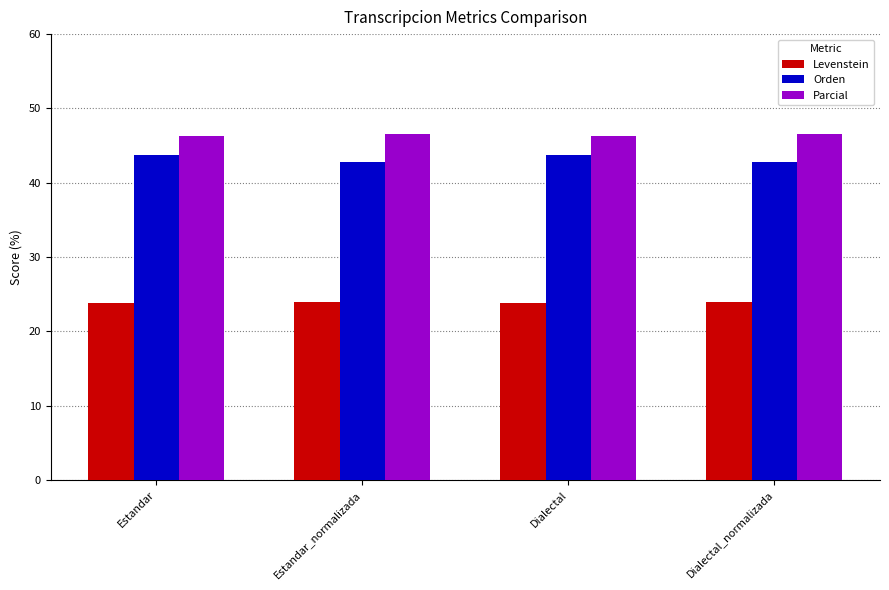

List the series in order of their peak value, lowest first.

Levenstein, Orden, Parcial